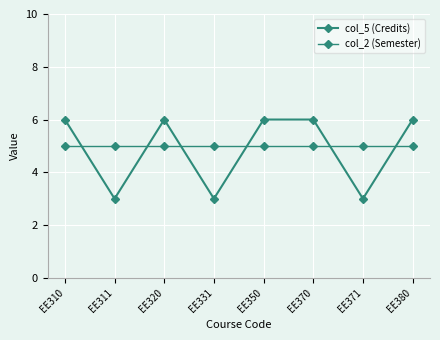

What is the value of the col_2 (Semester) point at the 4th from the left?

5